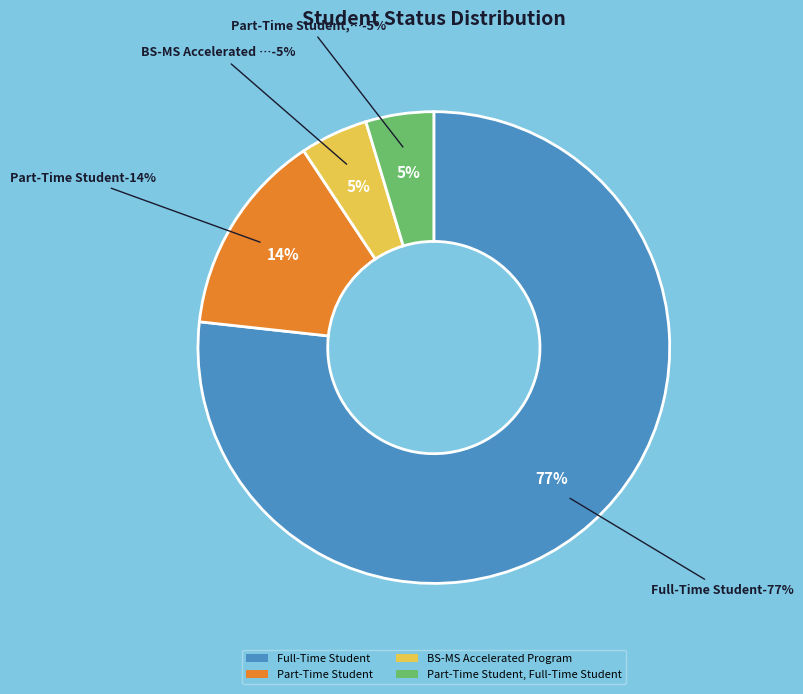

Approximately how many times larger is the value at Part-Time Student, Full-Time Student compared to Full-Time Student?

0.1